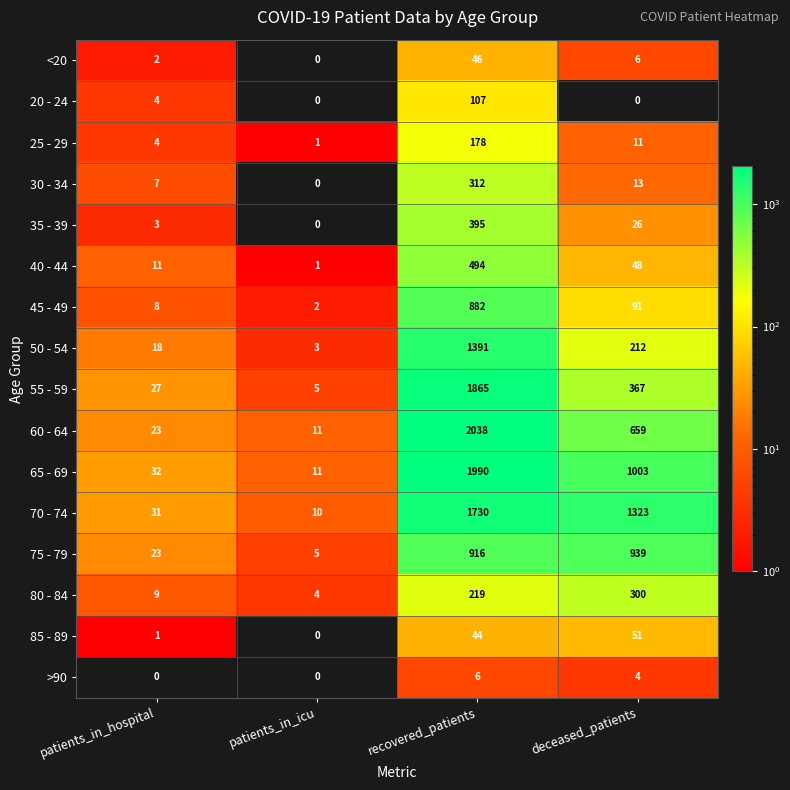

What is the difference between the highest and lowest values at patients_in_icu?

11